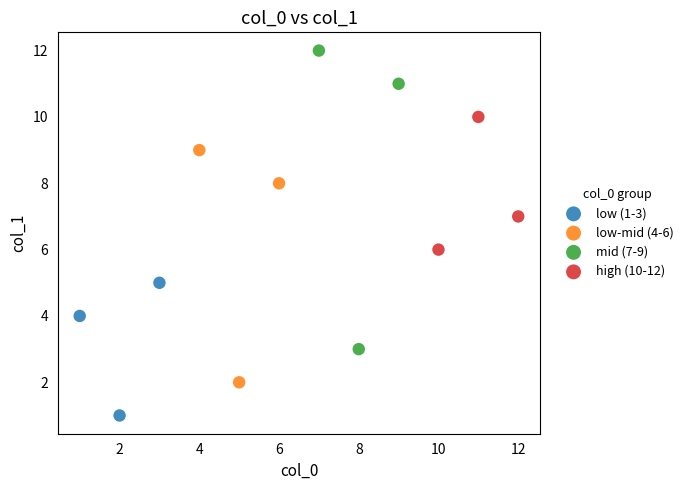

Which series has the widest spread of Y values?

mid (7-9)